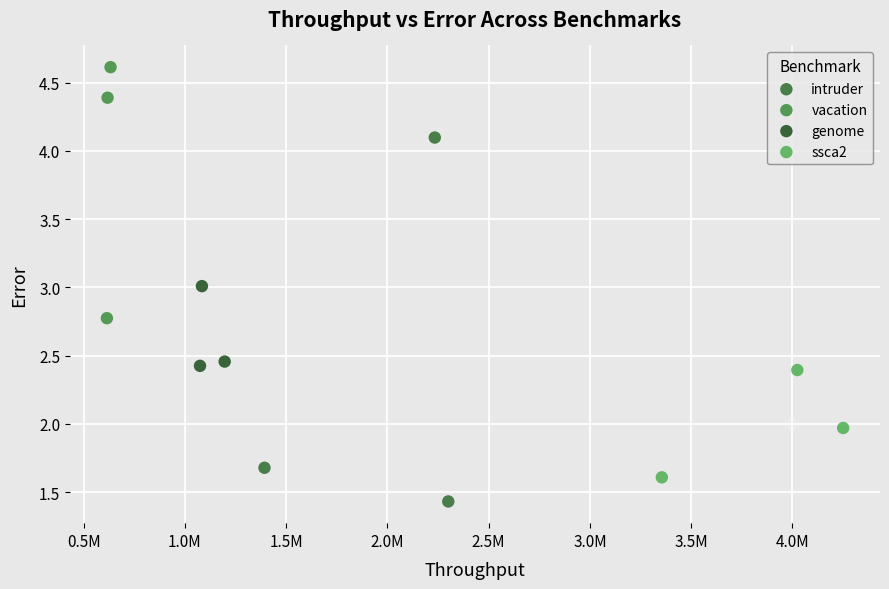

Which series contains the highest Y value?

vacation